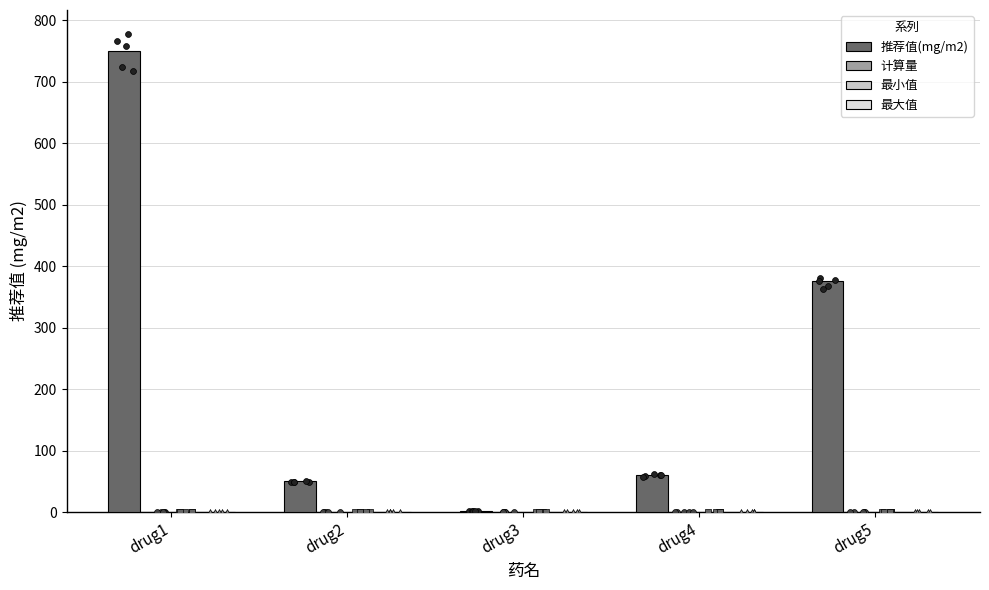

What are all the series names shown in the legend?

推荐值(mg/m2), 计算量, 最小值, 最大值